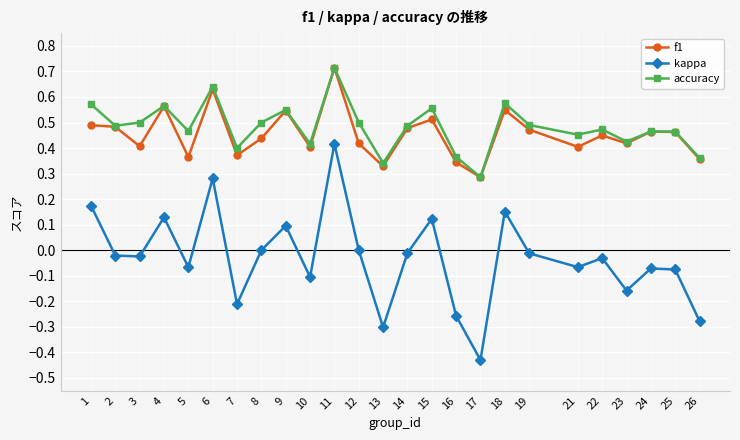

Between 9 and 13, which series saw the biggest shift?

kappa